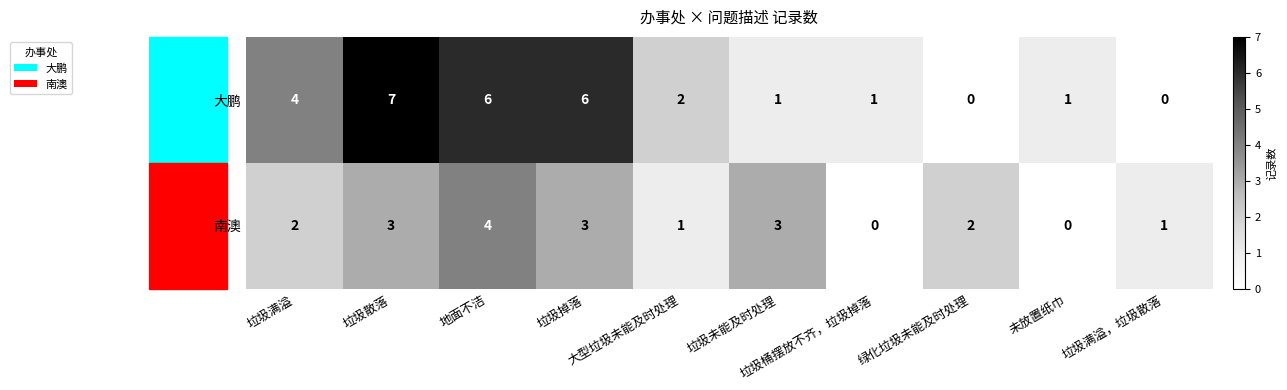

Which series has the largest total across all categories?

大鹏